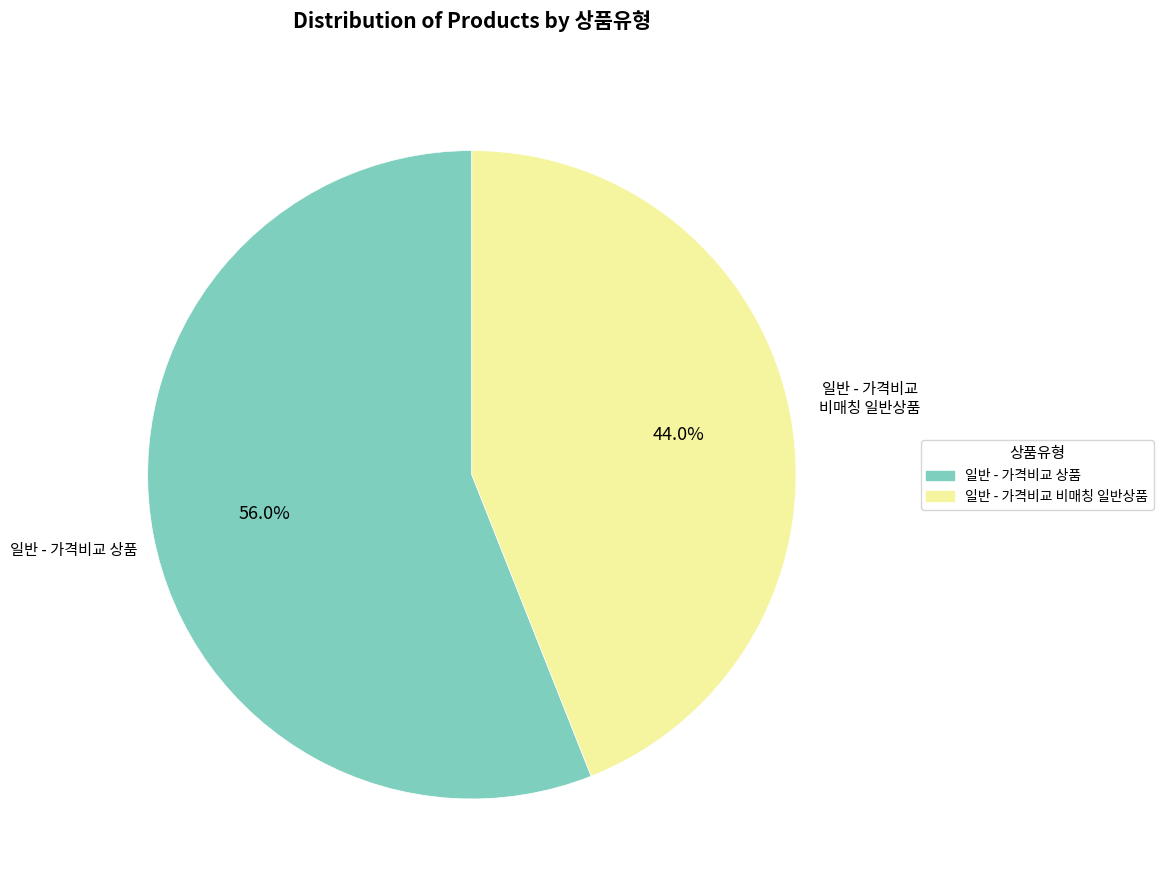

Is the sum of 일반 - 가격비교 비매칭 일반상품 and 일반 - 가격비교 상품 greater than half?

Yes